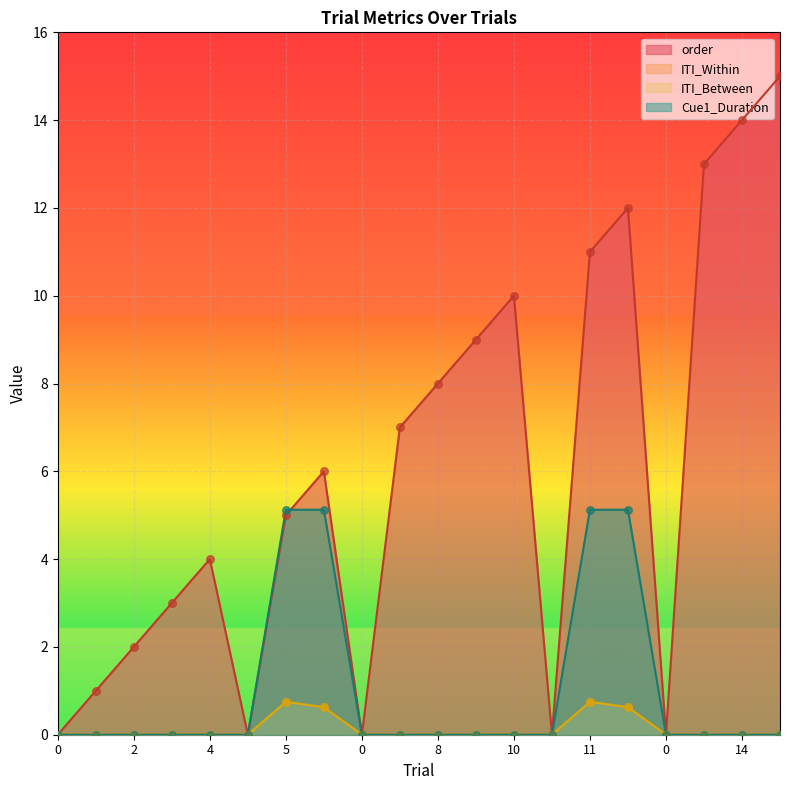

Which series has the largest Y range (max minus min)?

order